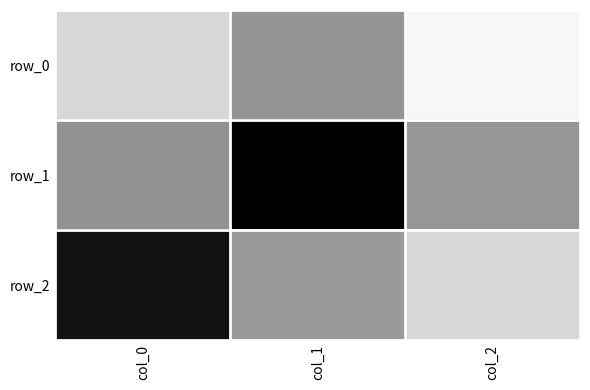

What is the difference between the highest and lowest values at col_1?

1.0